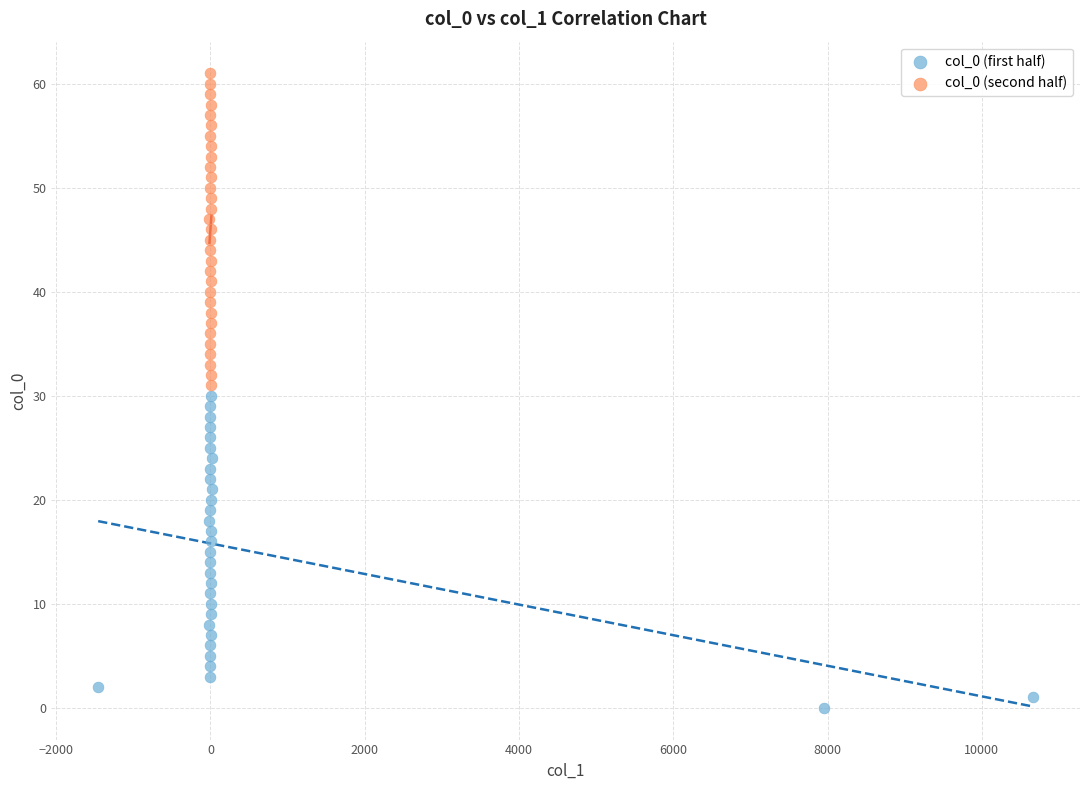

Which series contains the lowest Y value?

col_0 (first half)